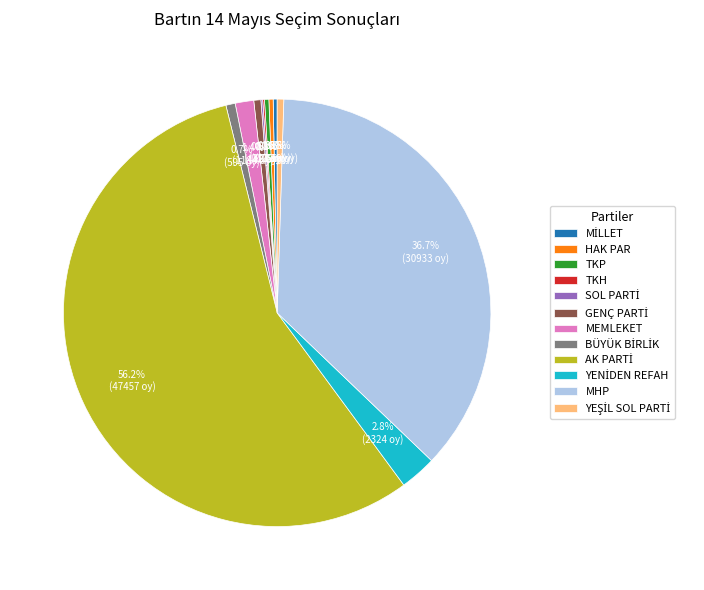

Is there any slice that represents more than half of the pie?

Yes